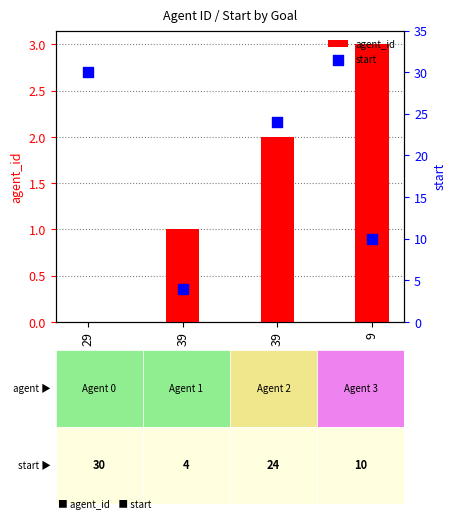

What is the total value across all series at 29?

30